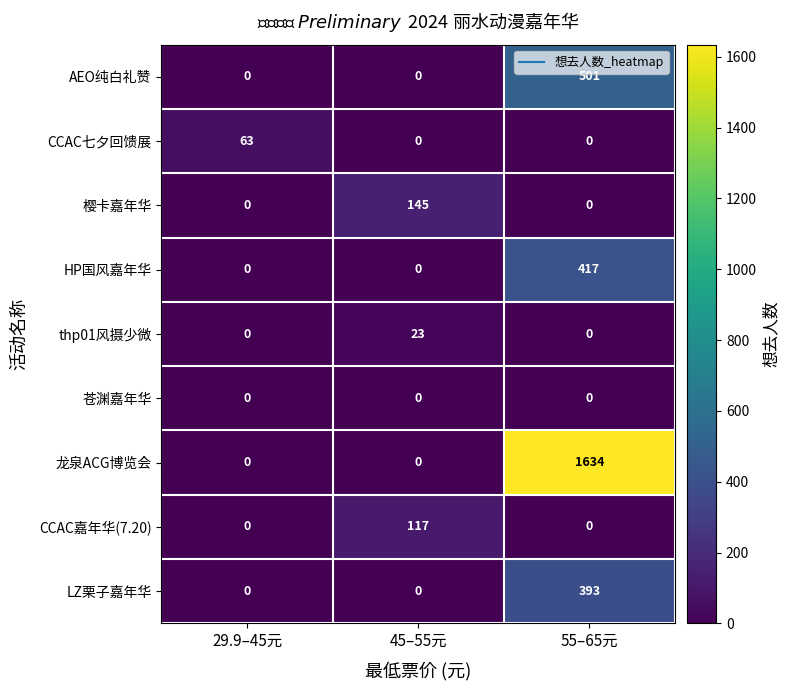

Between 29.9–45元 and 45–55元, which series saw the biggest shift?

樱卡嘉年华